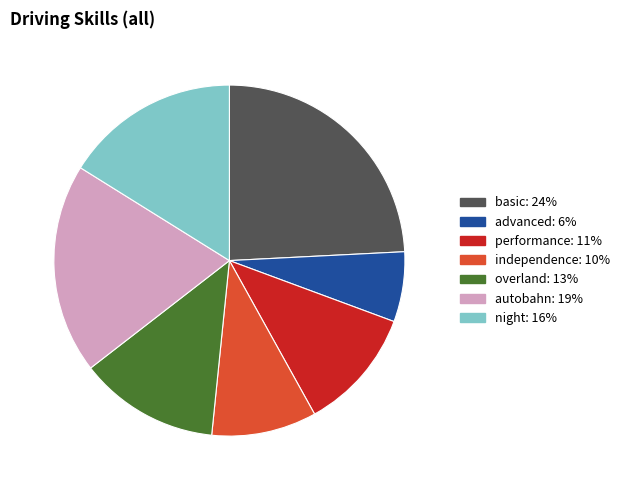

Do basic and performance together represent more than half of the pie?

No